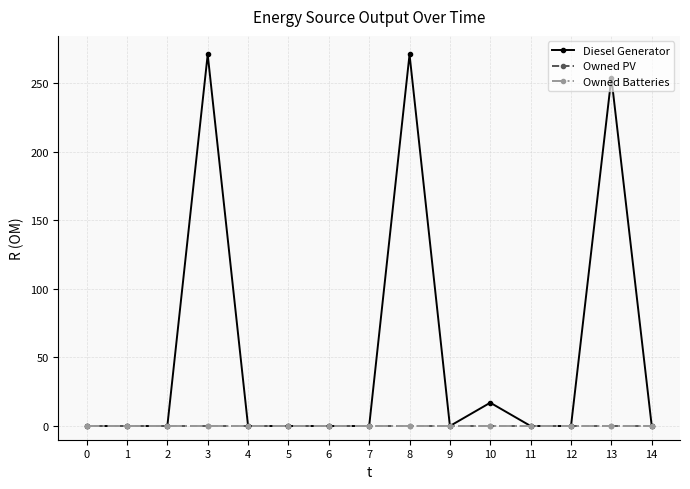

True or false: Diesel Generator has more than 2 points higher than both neighbors.

True